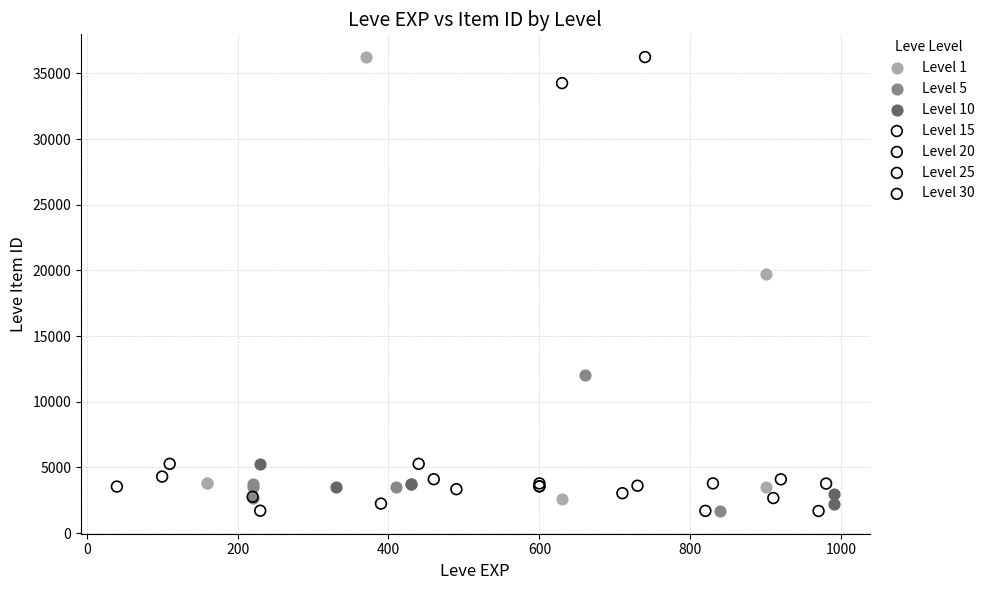

What are all the series names shown in the legend?

Level 1, Level 5, Level 10, Level 15, Level 20, Level 25, Level 30